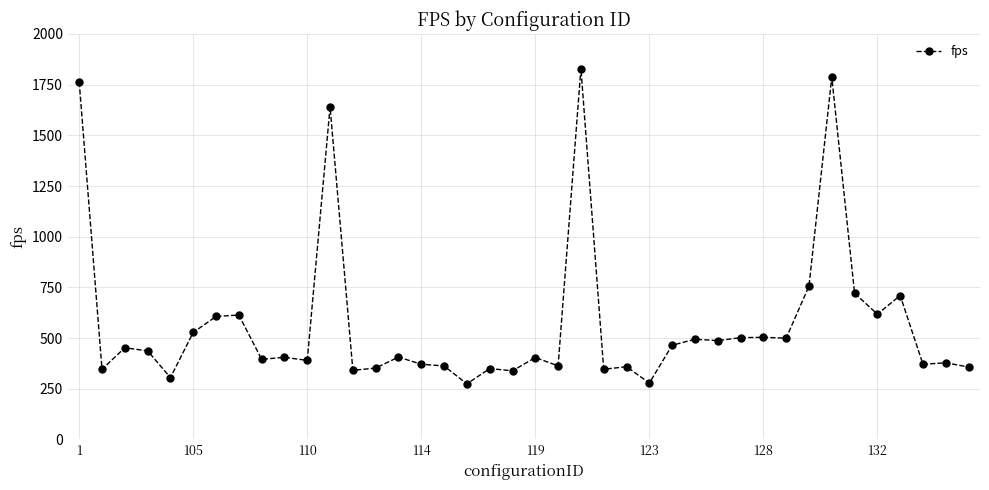

What is the value of the 4th point from the left?

436.6